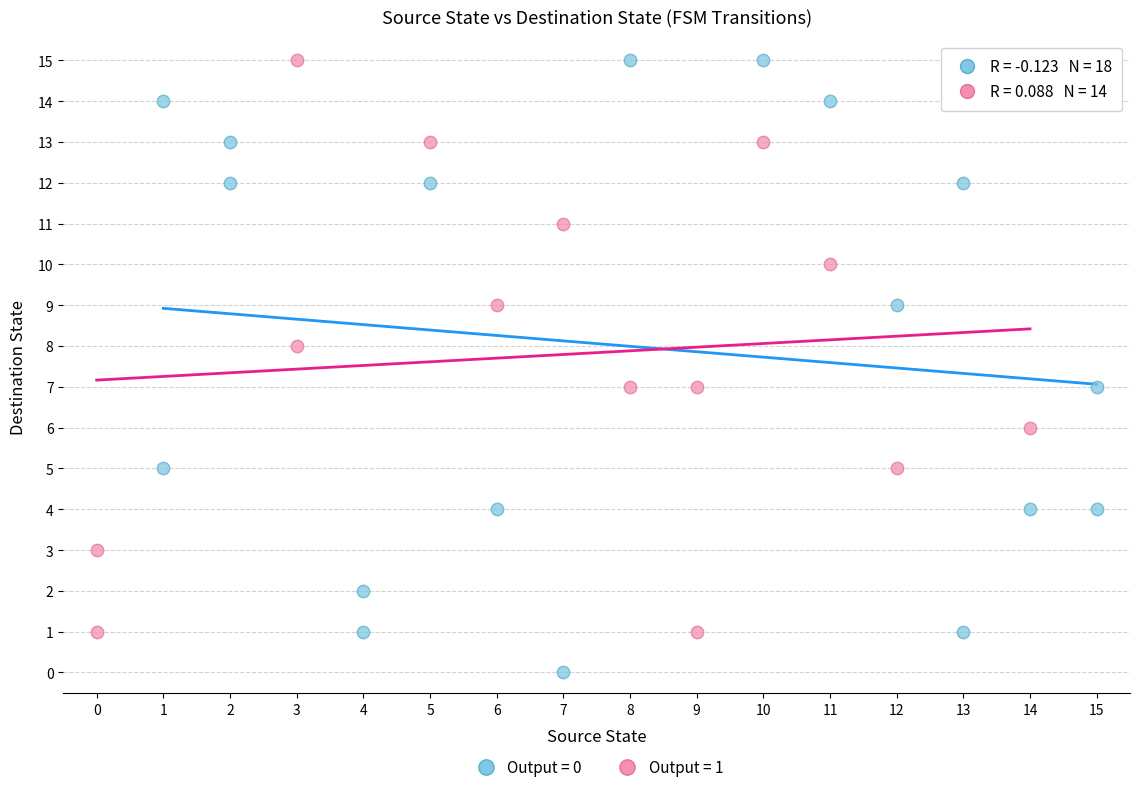

Which series has the widest spread of Y values?

Output = 0